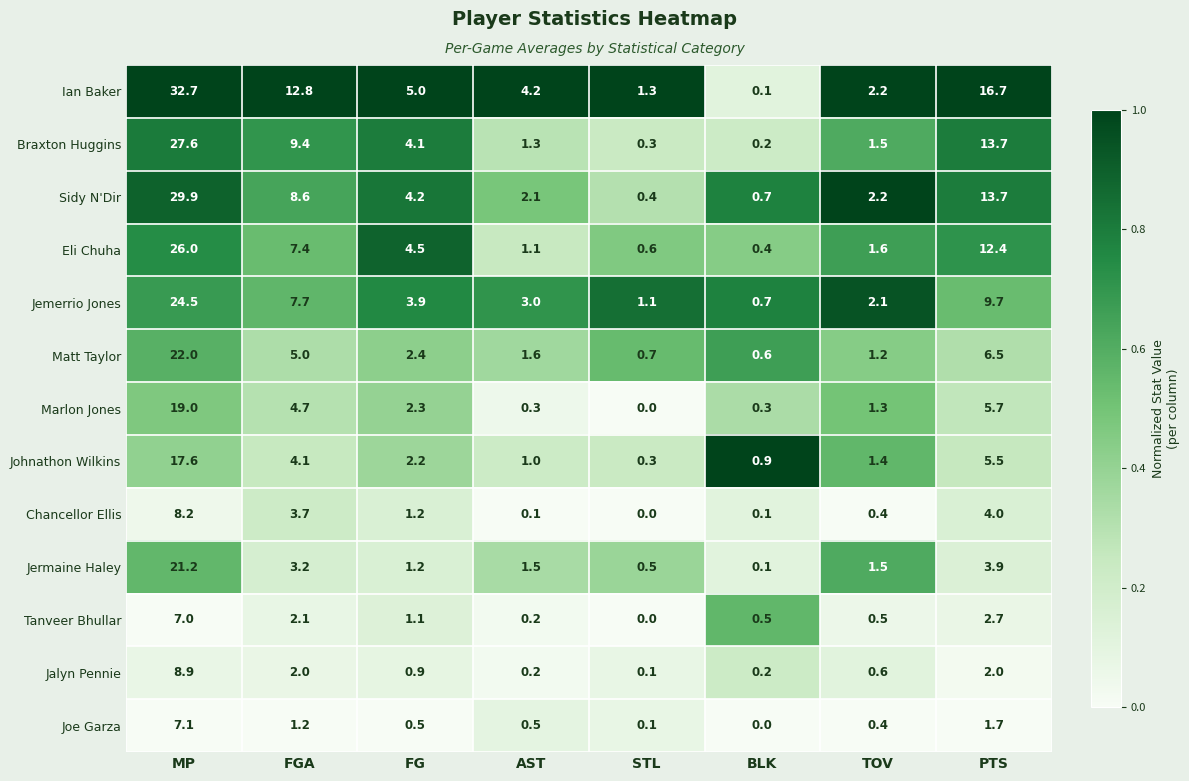

Which series changed the most between FGA and AST?

Ian Baker